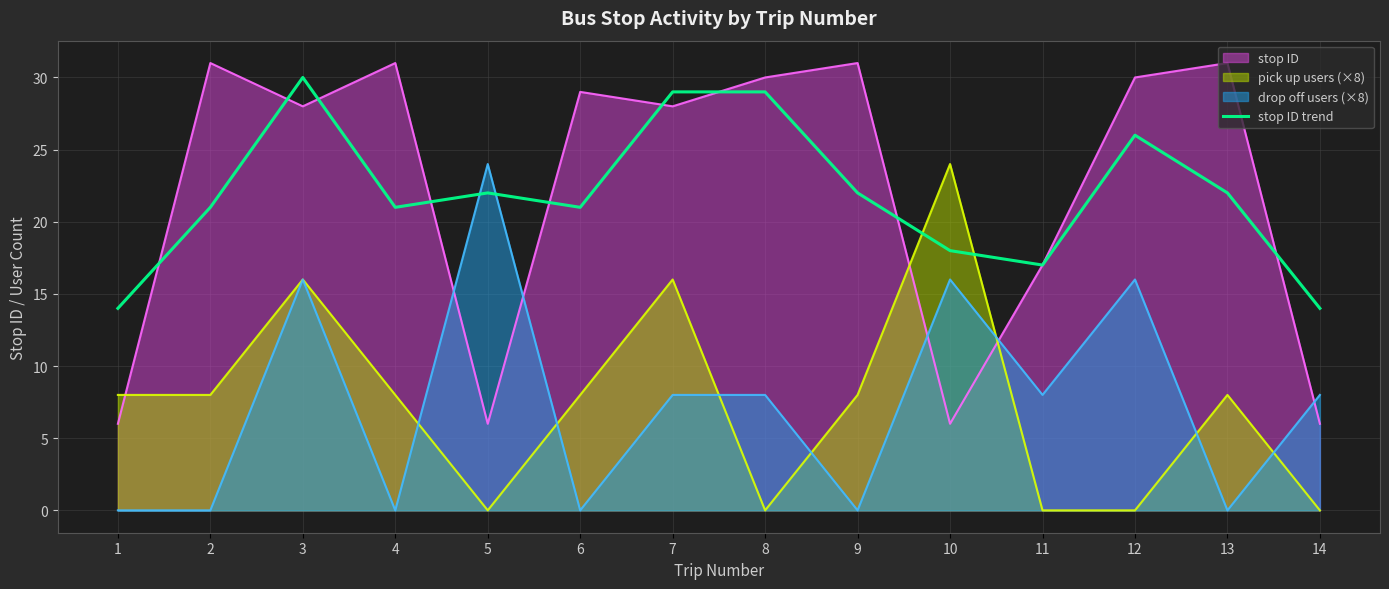

List the labels in order of value, largest first.

3, 7, 8, 12, 5, 9, 13, 2, 4, 6, 10, 11, 1, 14